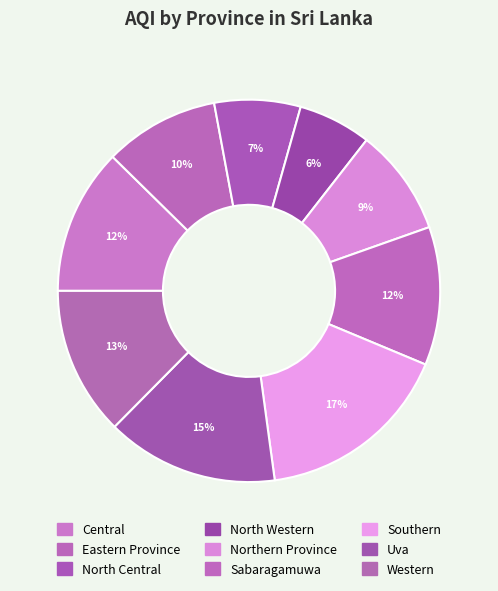

Which slice is the largest?

Southern